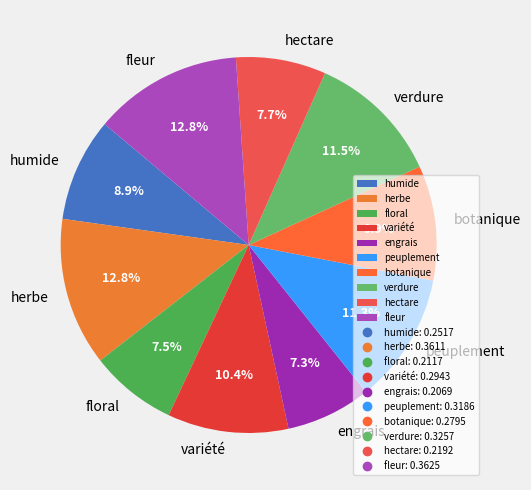

Does engrais account for over 50% of the chart?

No